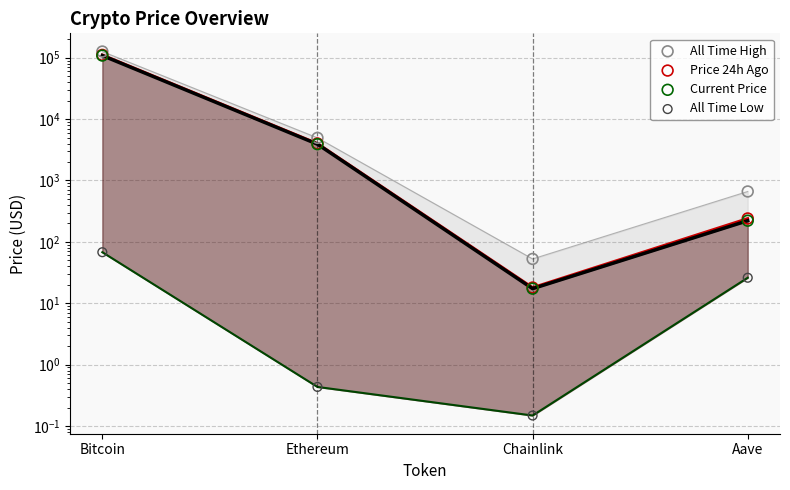

What are all the series names shown in the legend?

All Time High, Price 24h Ago, Current Price, All Time Low